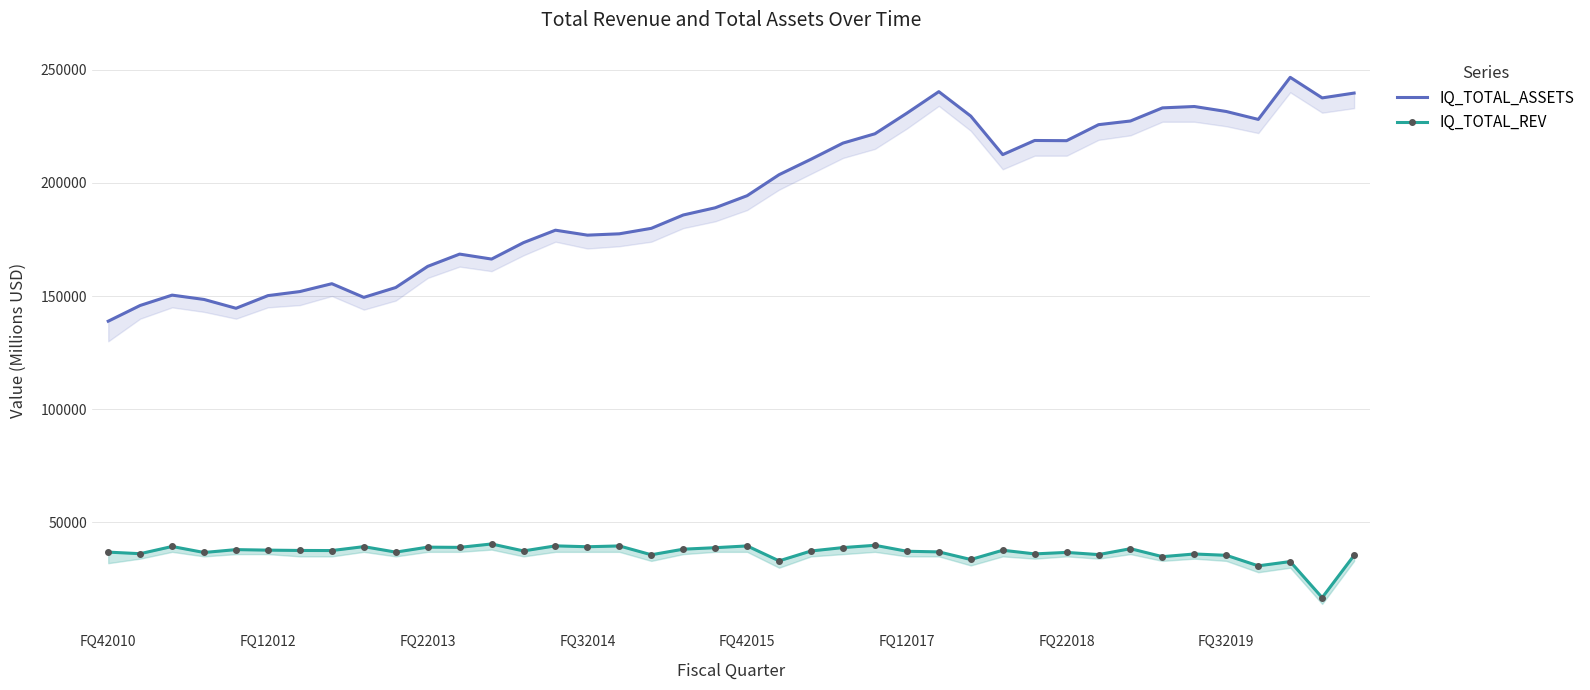

How many values in the IQ_TOTAL_REV series exceed 37408?

19